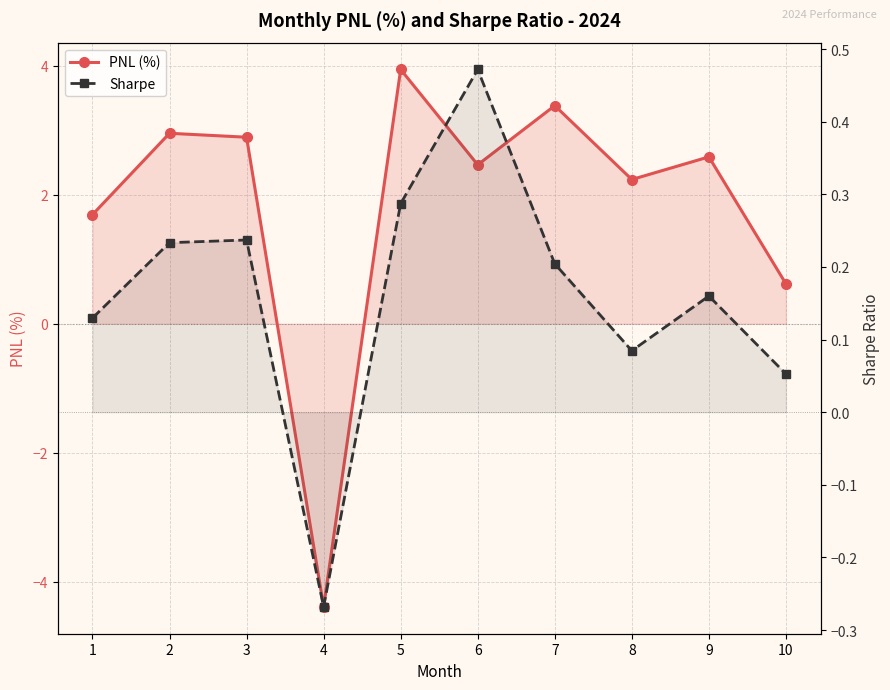

Which series ends up on top after the final intersection of PNL (%) and Sharpe?

PNL (%)